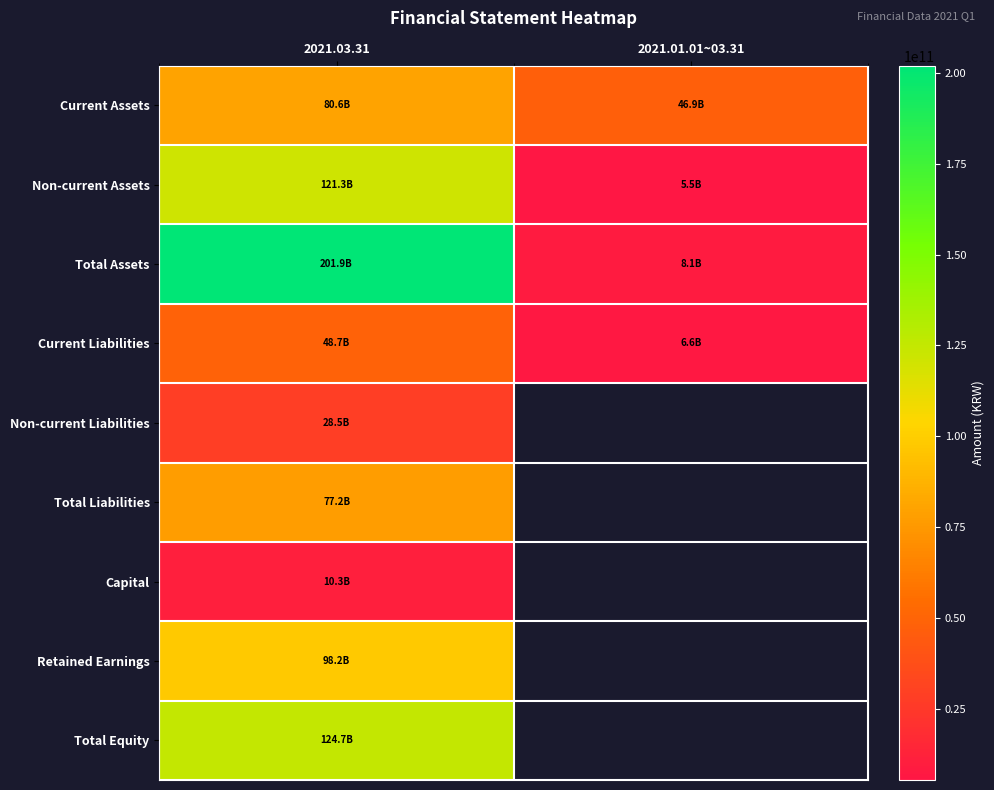

At which label is Capital closest to 10251752500?

2021.03.31